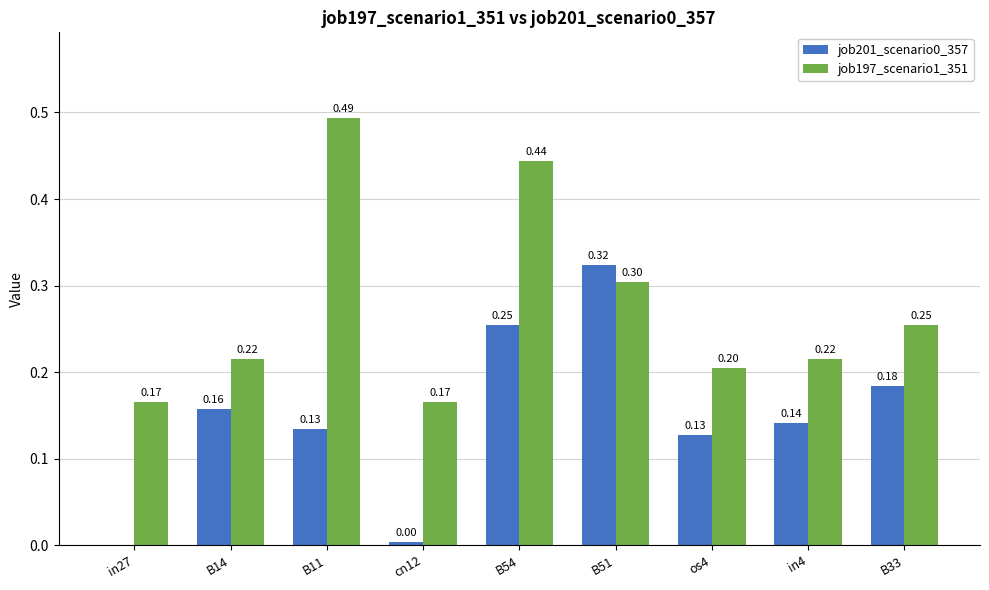

Which series has the largest total across all categories?

job197_scenario1_351